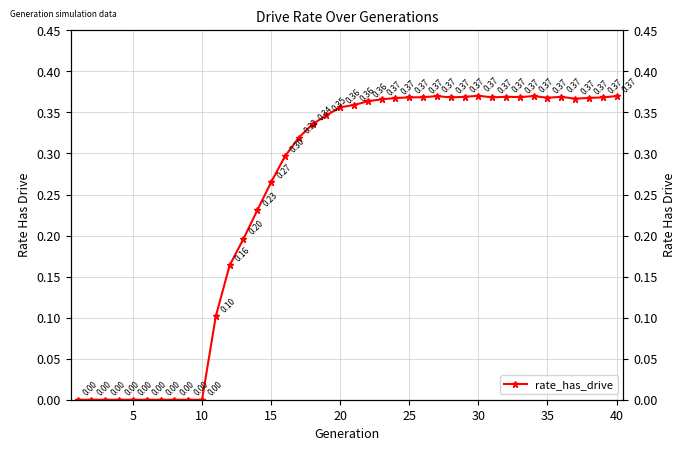

What is the approximate value at 16?

0.3